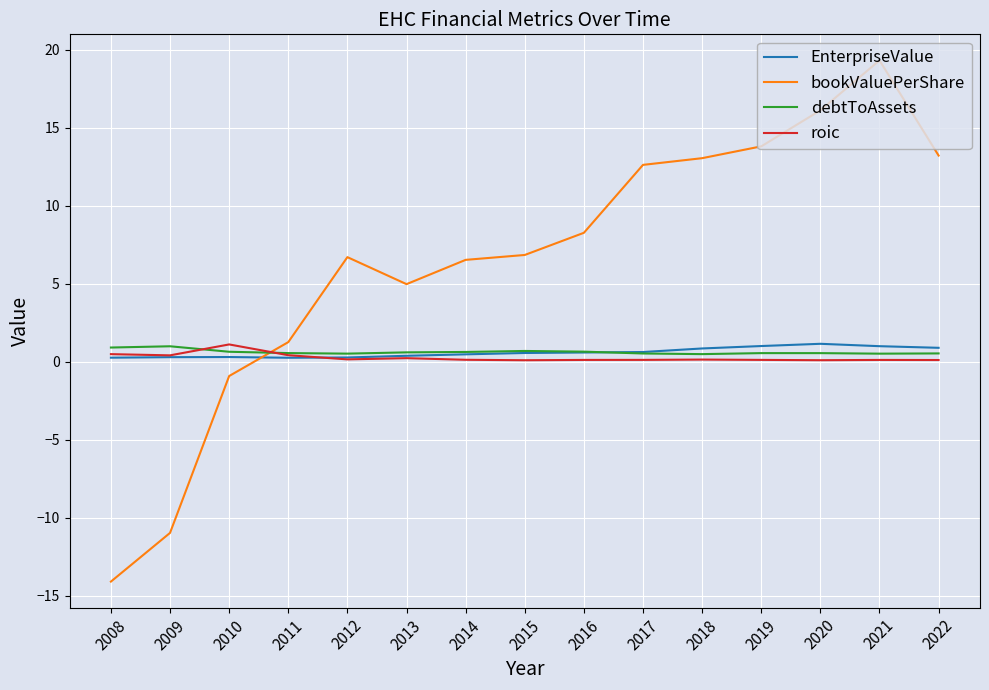

In roic, how many points are lower than both neighbors (excluding endpoints)?

4